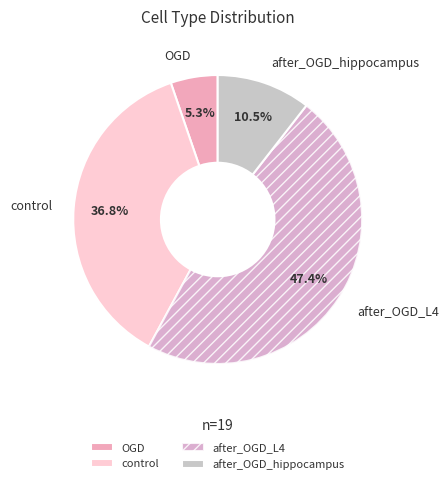

Does after_OGD_hippocampus represent more than half of the total?

No